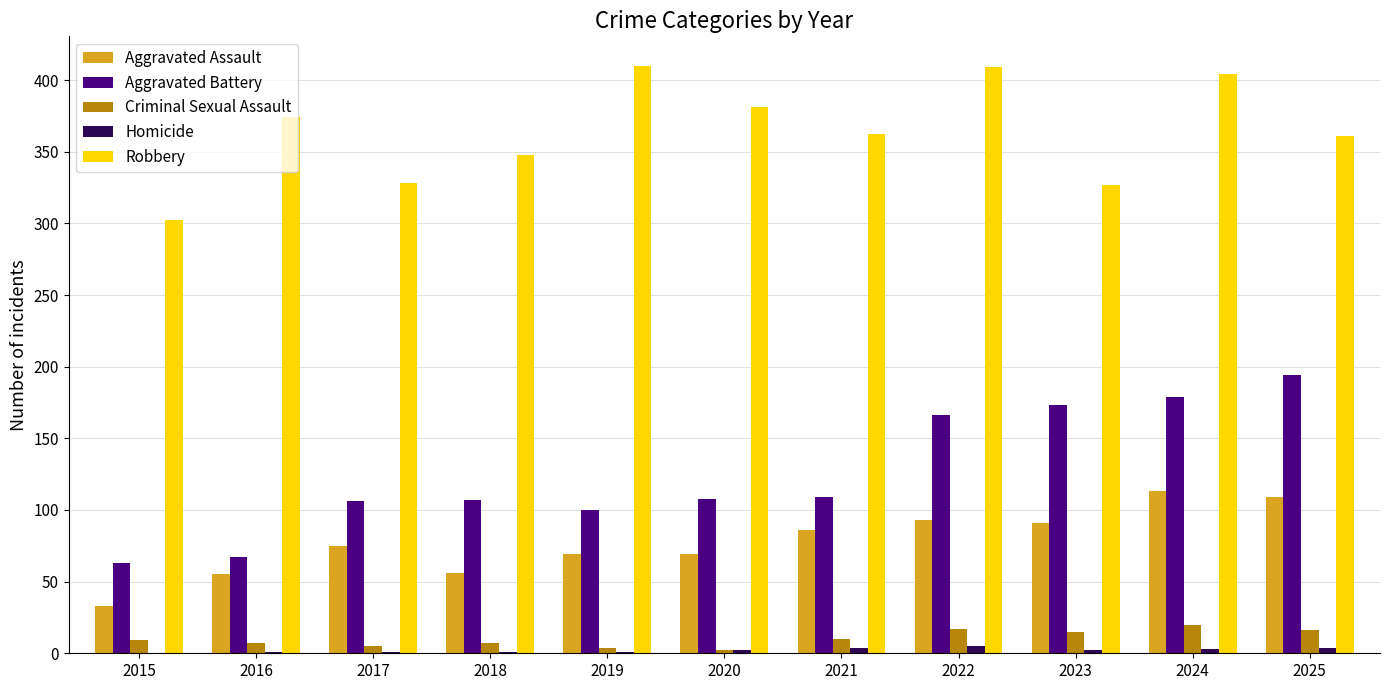

Which series changed the most between 2017 and 2021?

Robbery